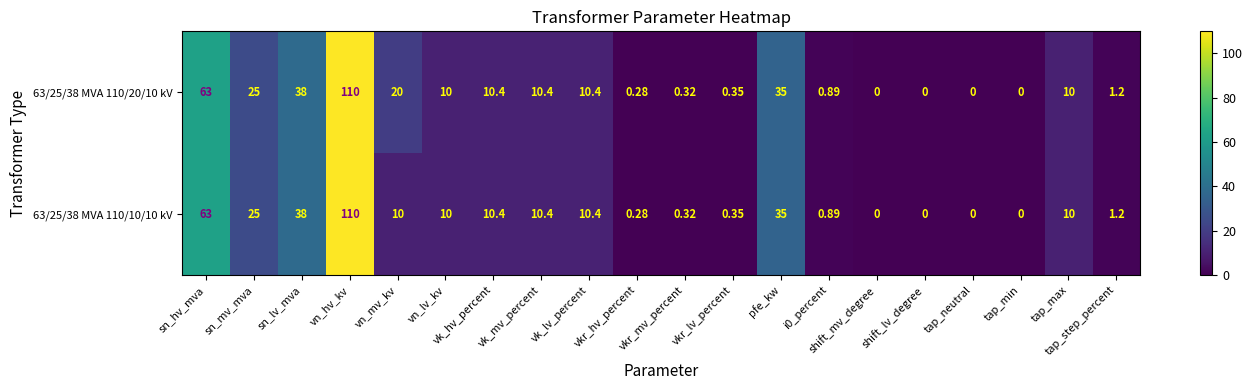

At which category is the sum across all series the highest?

vn_hv_kv